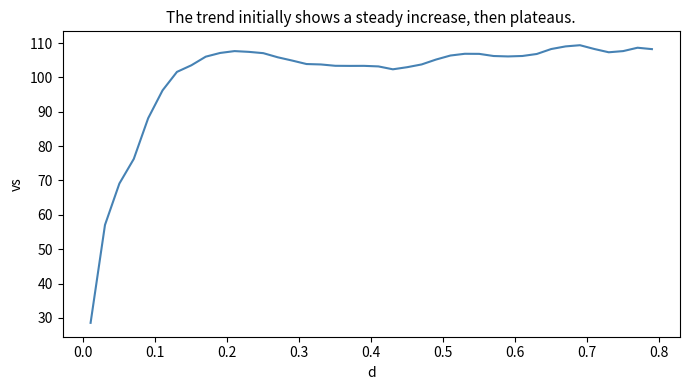

What is the minimum value shown in the chart?

28.5